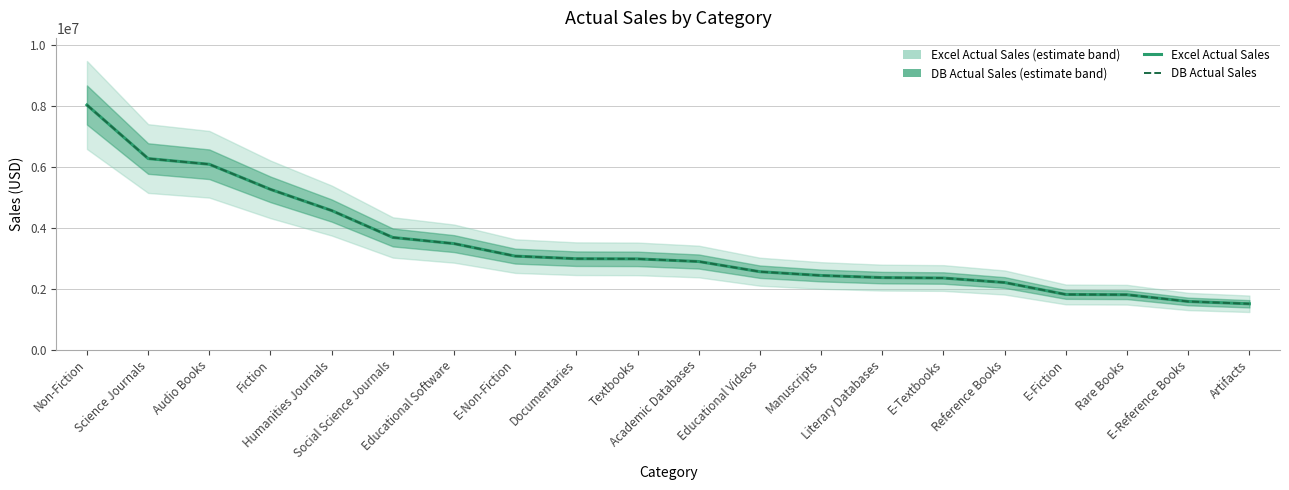

True or false: Excel Actual Sales and DB Actual Sales intersect in this chart.

False